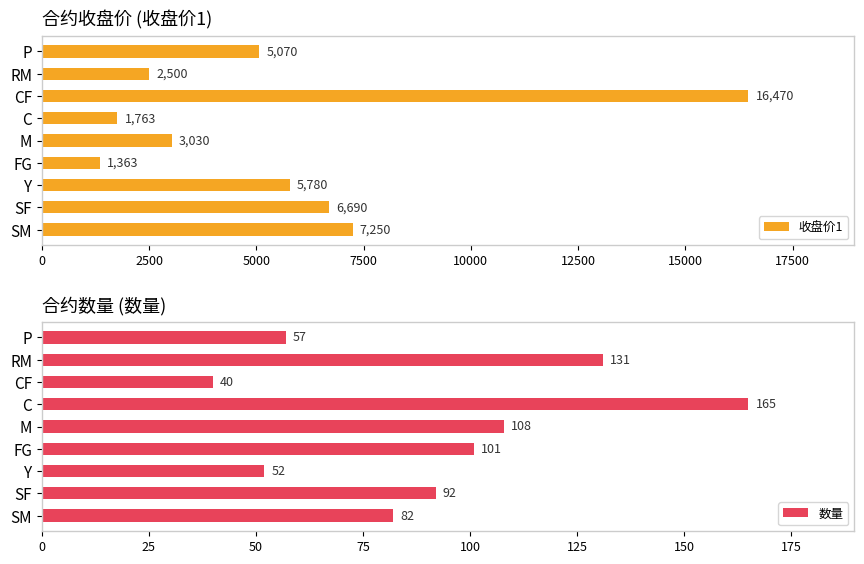

What value does the 数量 series have at P?

57